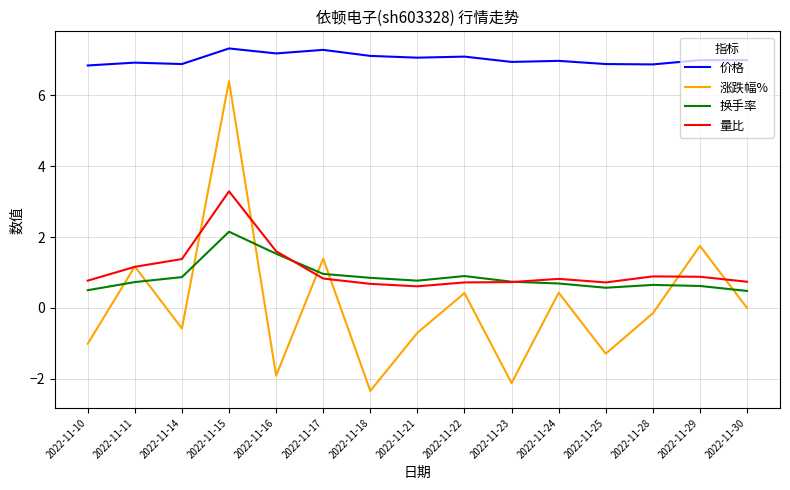

What is the total value across all series at 2022-11-21?

7.7